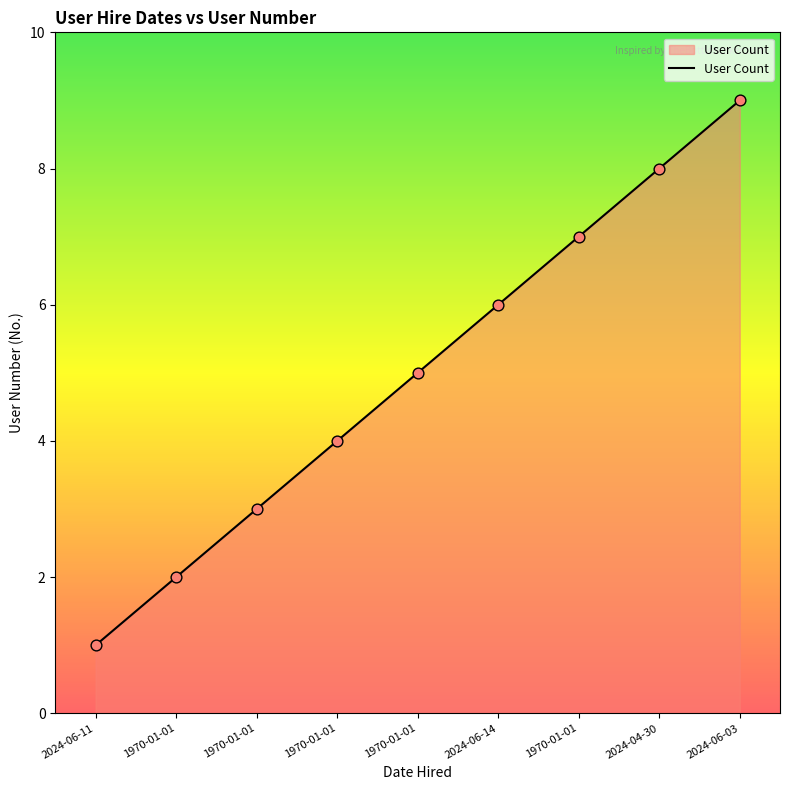

What is the change in value from 1970-01-01 to 2024-06-03?

+4